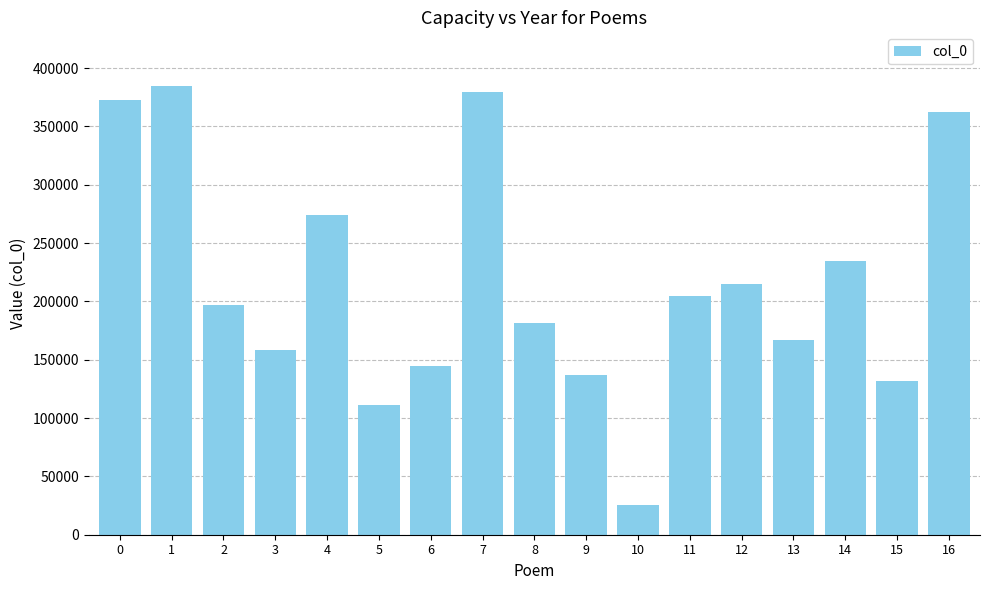

List the labels in order of value, smallest first.

10, 5, 15, 9, 6, 3, 13, 8, 2, 11, 12, 14, 4, 16, 0, 7, 1